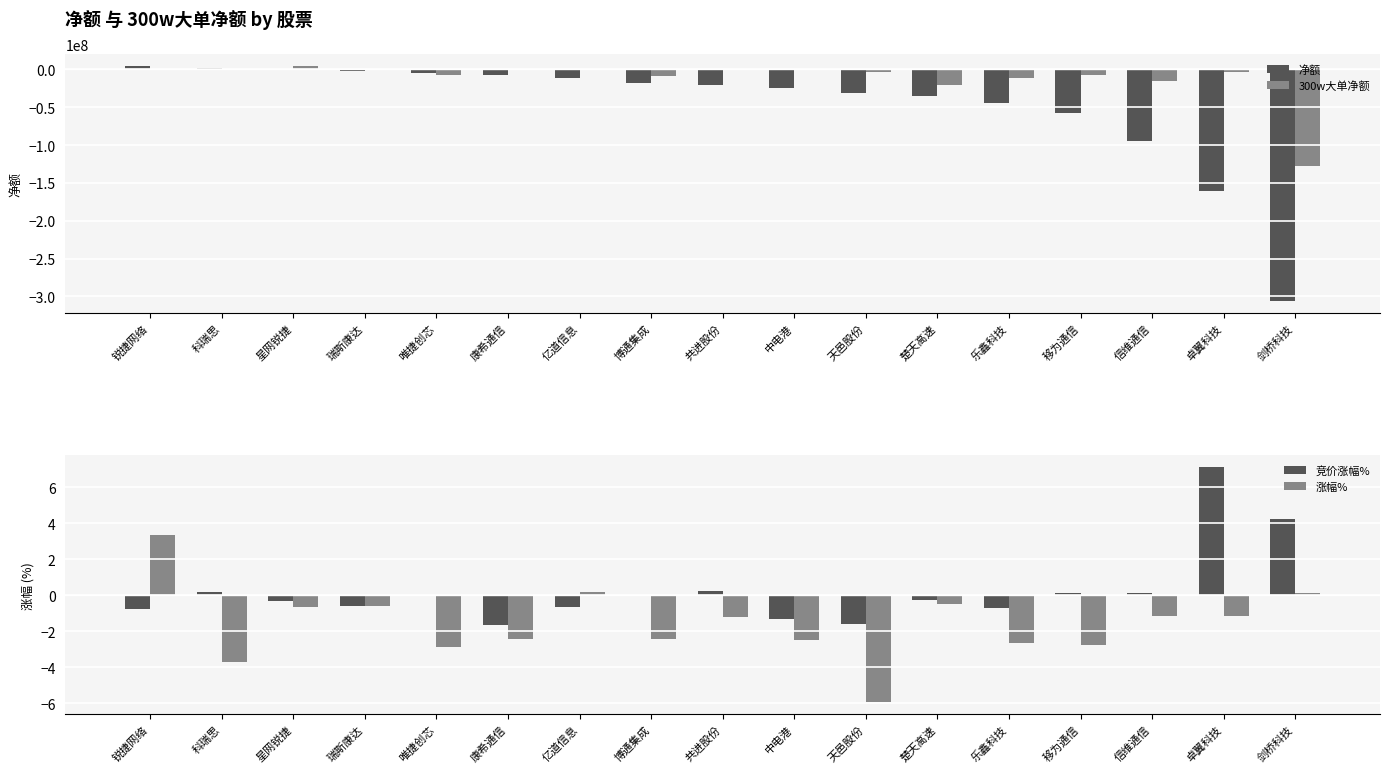

At how many categories does at least one series exceed -164180015?

17